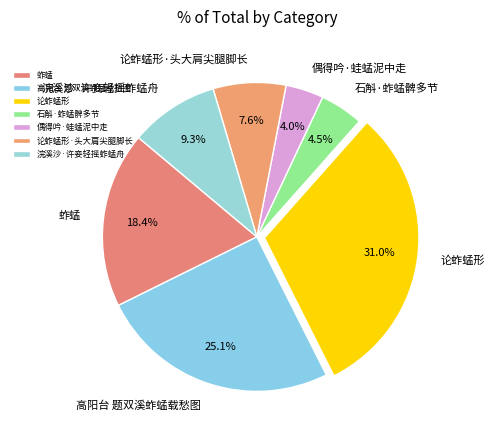

What percentage is NOT represented by 浣溪沙·许妾轻摇蚱蜢舟?

90.7%